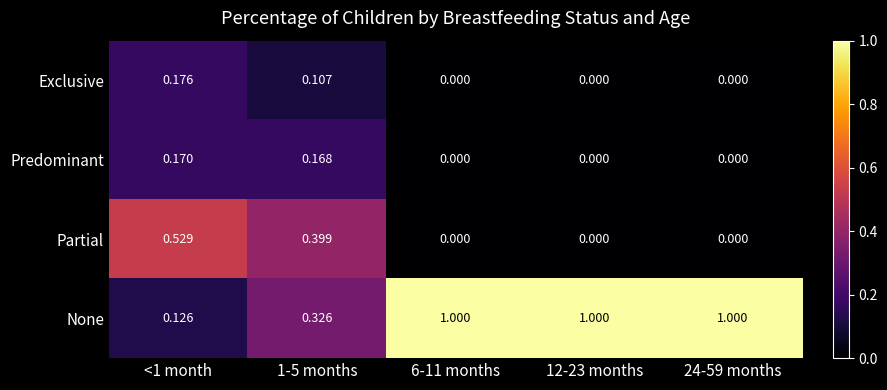

Which series changed the most between <1 month and 12-23 months?

None